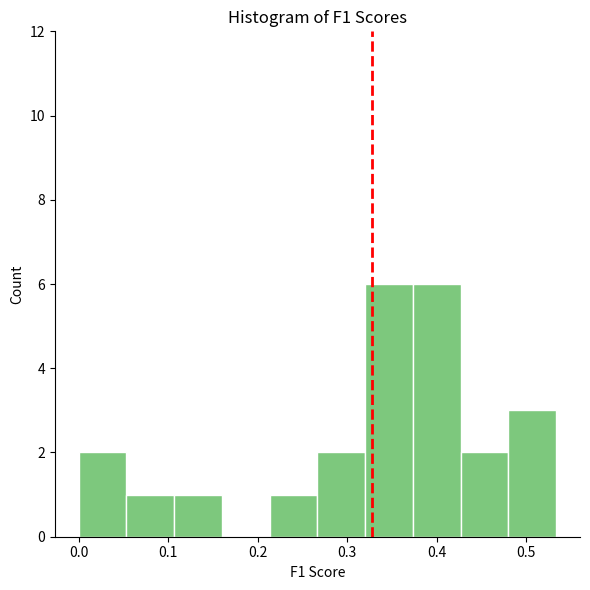

What is the height of the bar covering 0.48 to 0.53 on the x-axis? Neither the bar edges nor the heights are printed on the chart, so give them approximately, as read against the axes.

3